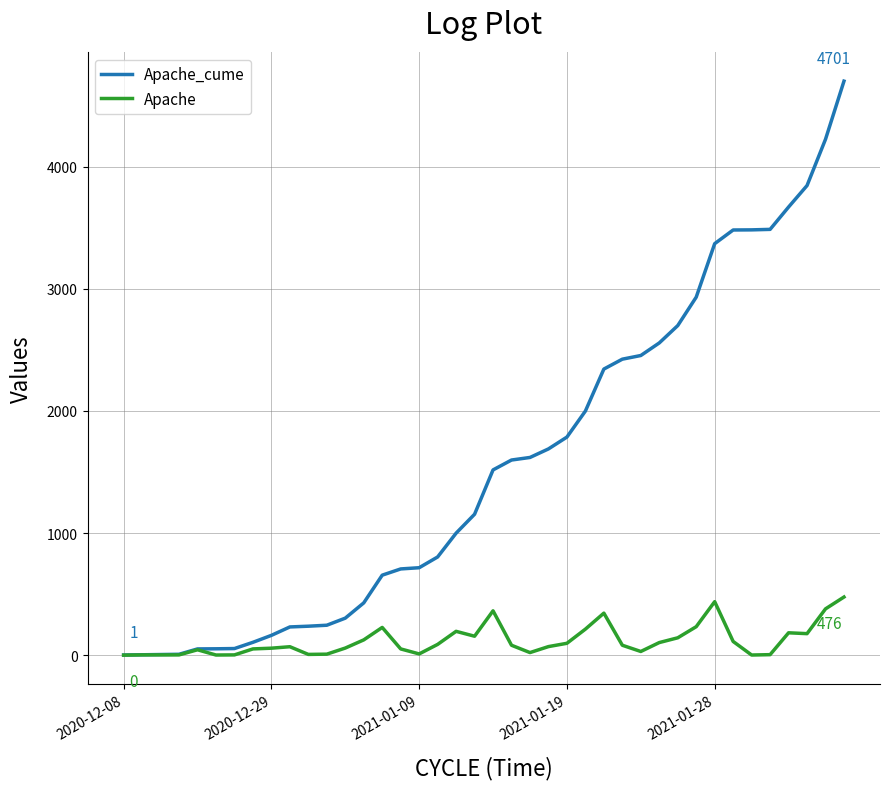

Rank the series by their maximum value, from highest to lowest.

Apache_cume, Apache